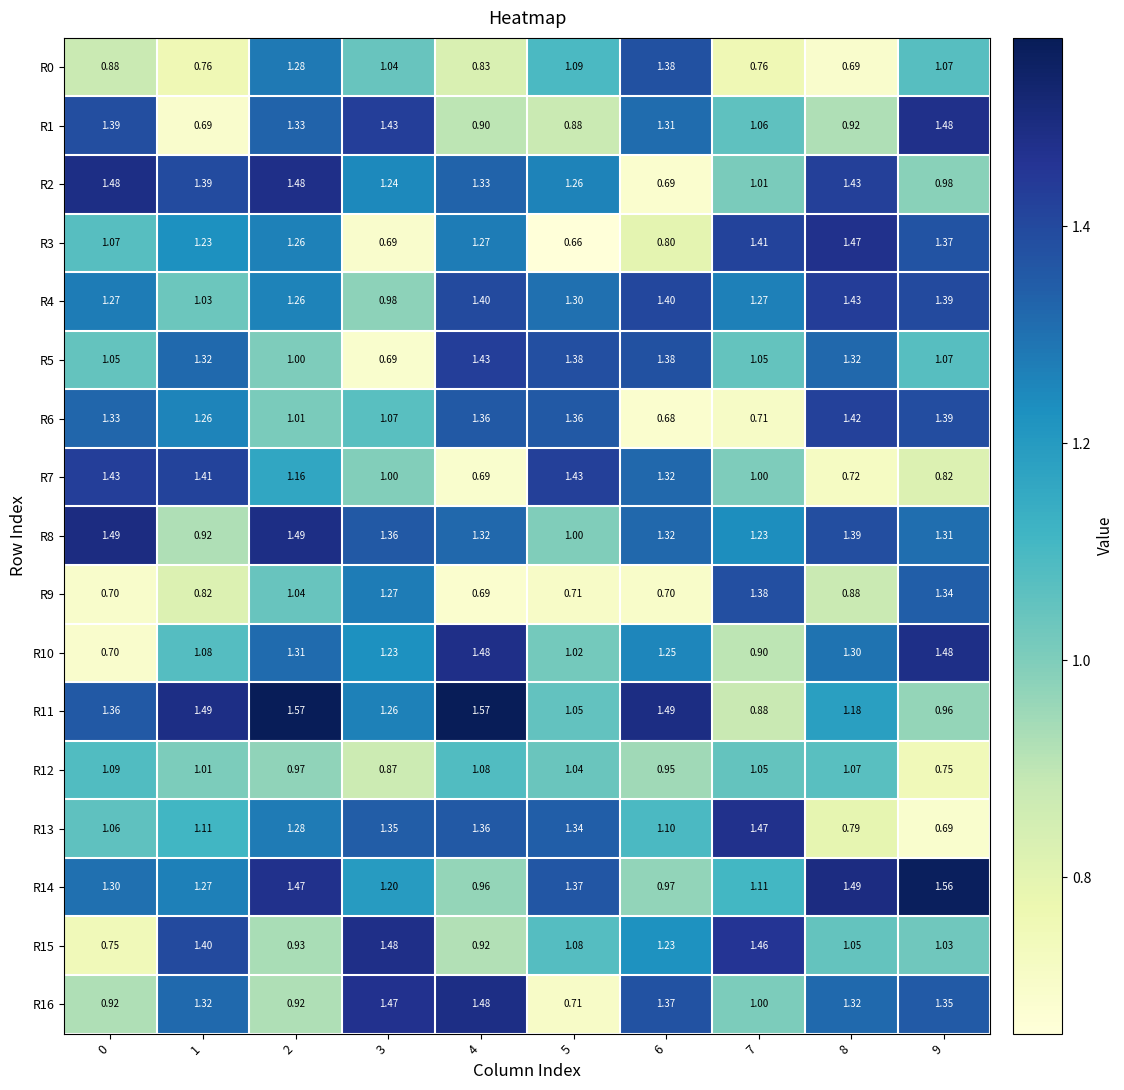

How many data points does each series have?

10